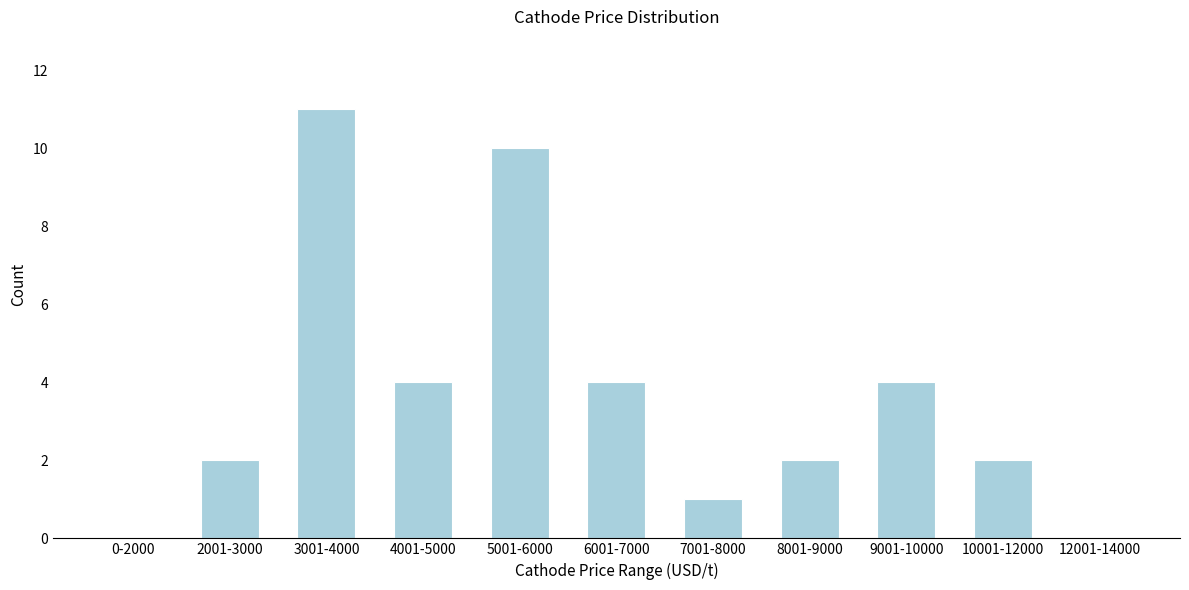

Reading right to left, what are all the values shown in this chart?

12001-14000=0	10001-12000=2	9001-10000=4	8001-9000=2	7001-8000=1	6001-7000=4	5001-6000=10	4001-5000=4	3001-4000=11	2001-3000=2	0-2000=0